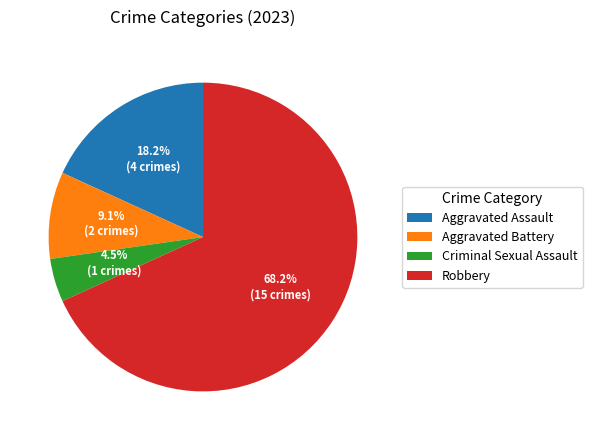

Is it true that Aggravated Assault is 3% of the pie?

False